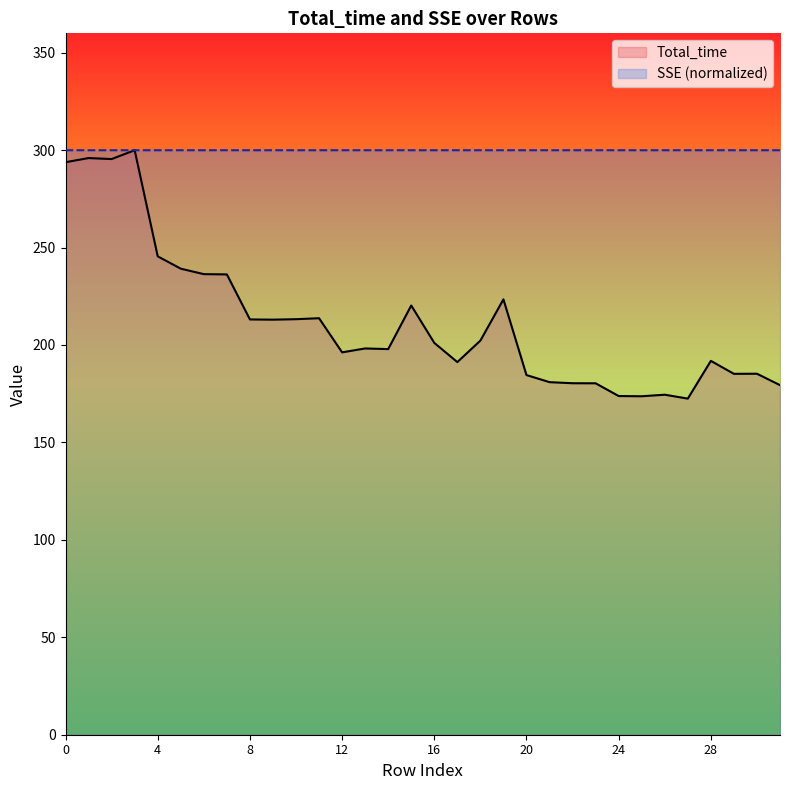

How many times do SSE and Total_time cross each other?

2